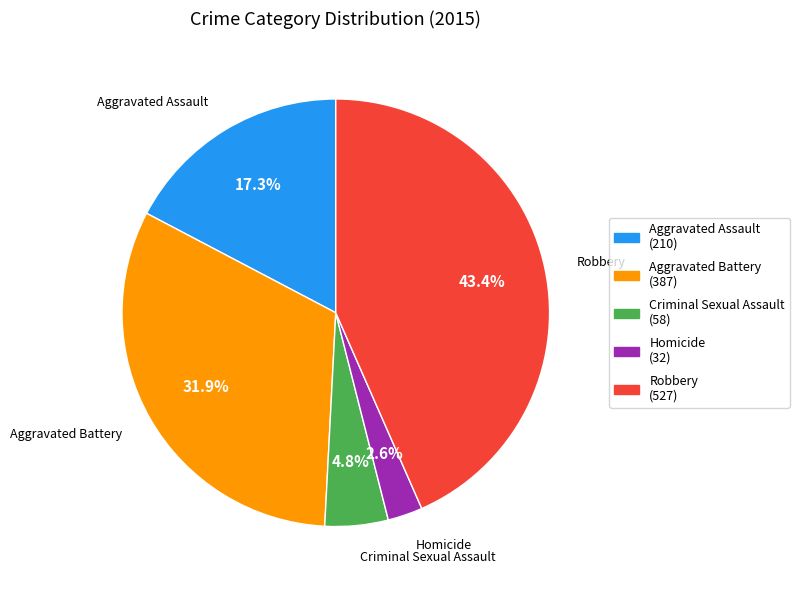

To the nearest percent, what percentage of the pie is Homicide?

3%